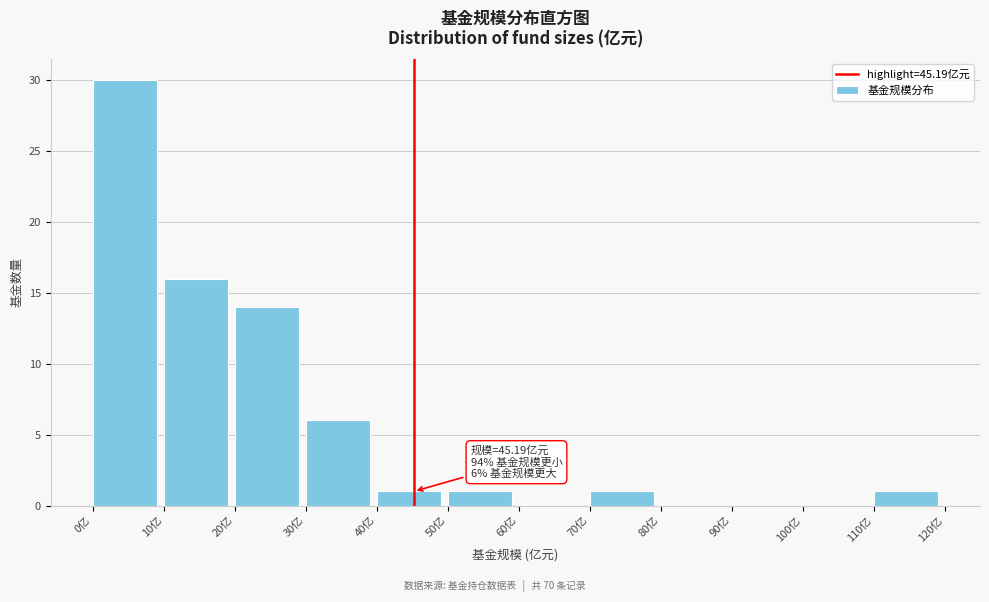

Which range on the x-axis has the tallest bar?

0 to 10